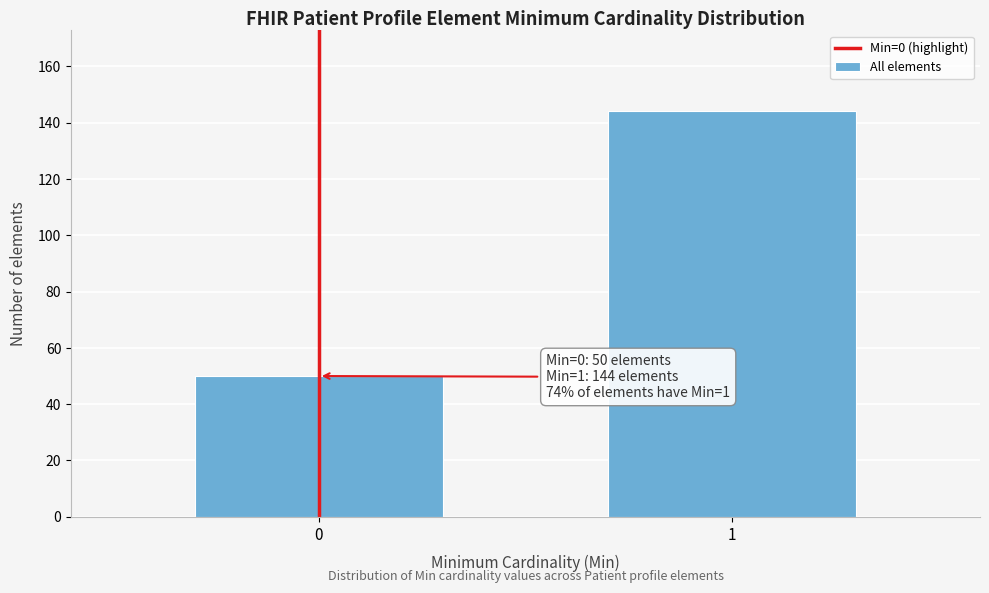

Reading right to left, transcribe all the data shown in this chart.

144	50